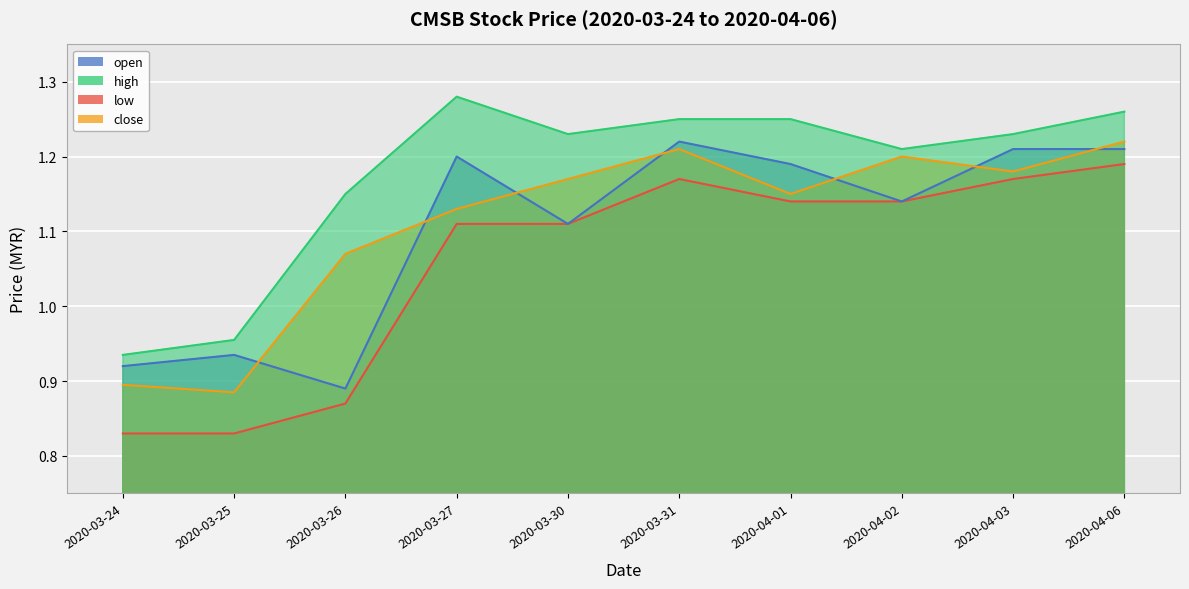

What is the total value across all series at 2020-03-24?

3.6